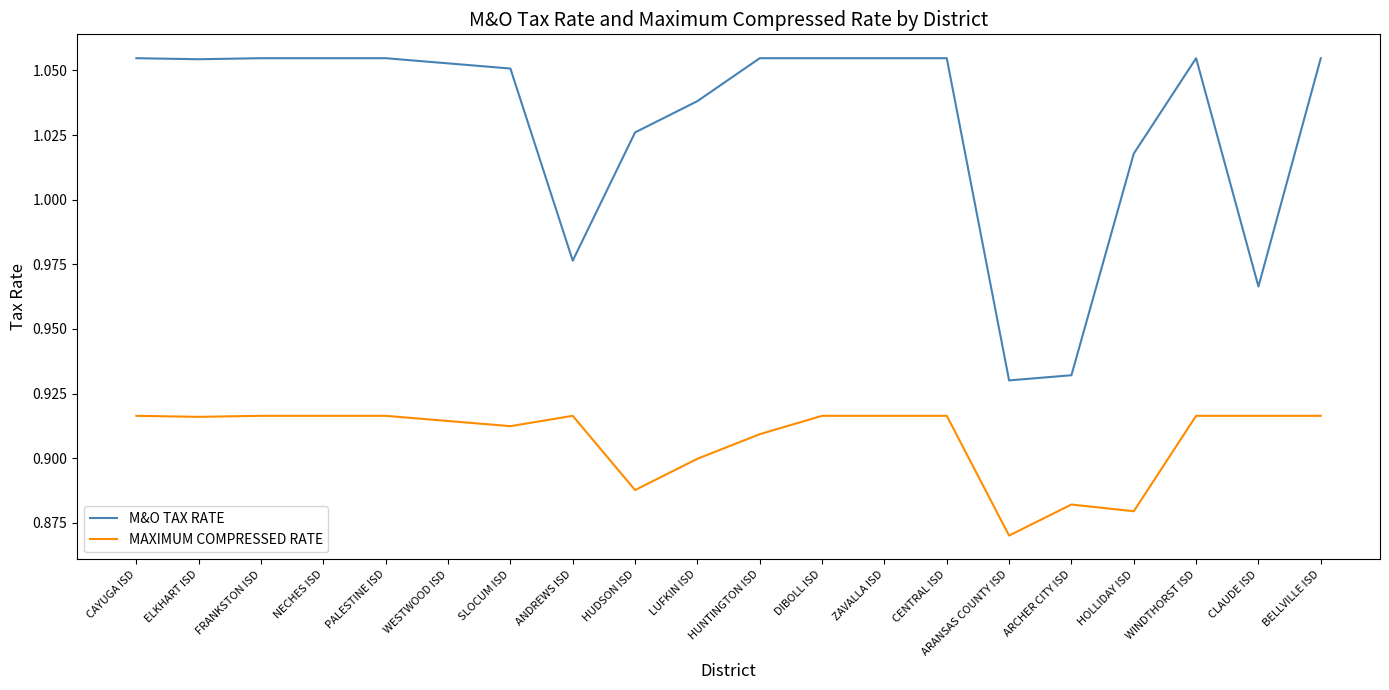

What is the sum of all MAXIMUM COMPRESSED RATE values?

18.2